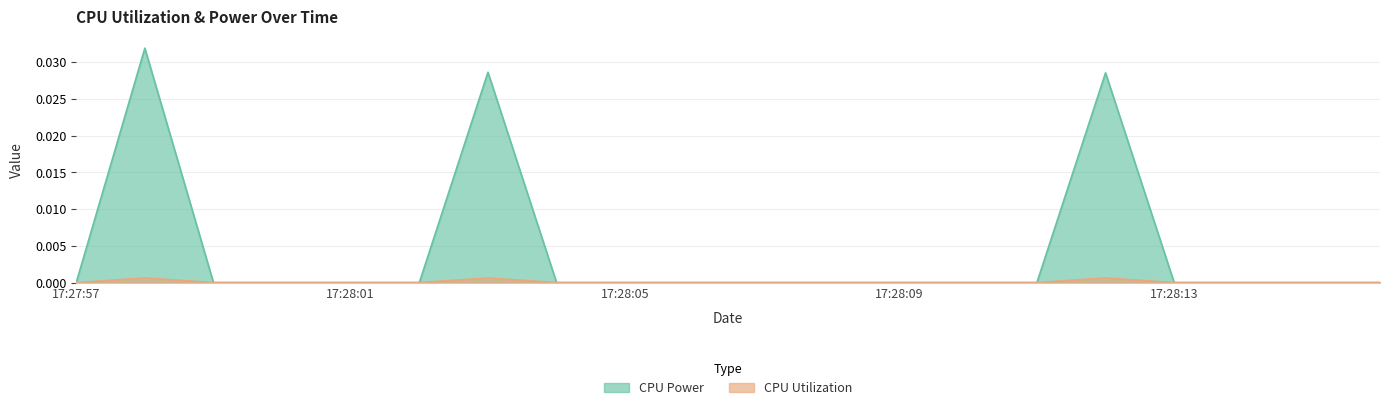

Is the value of CPU Power at 17:28:03 greater than the value of CPU Utilization at 17:28:13?

Yes